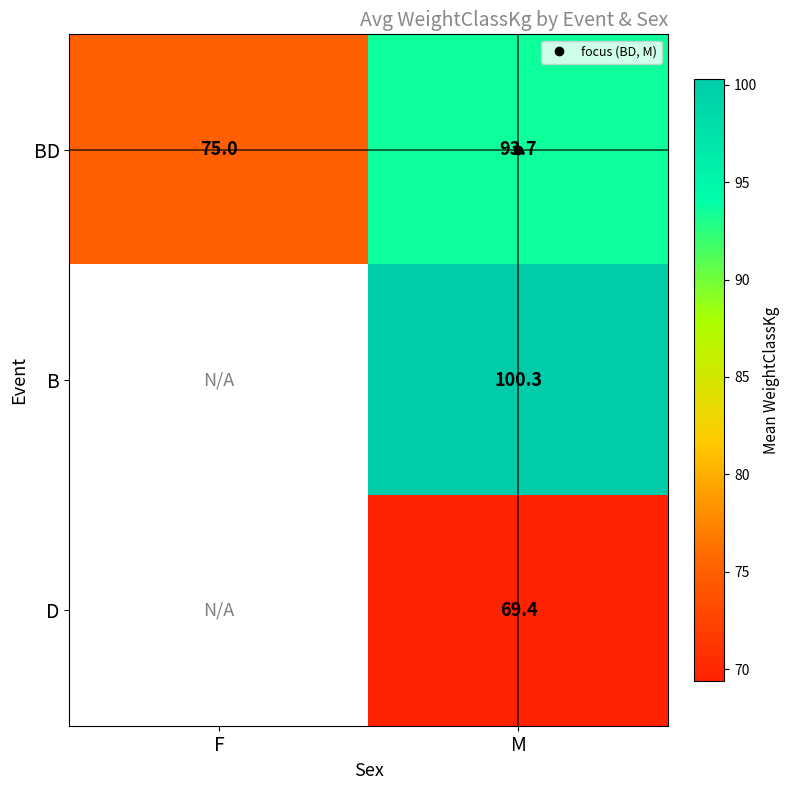

How many data points in B are above 100?

1